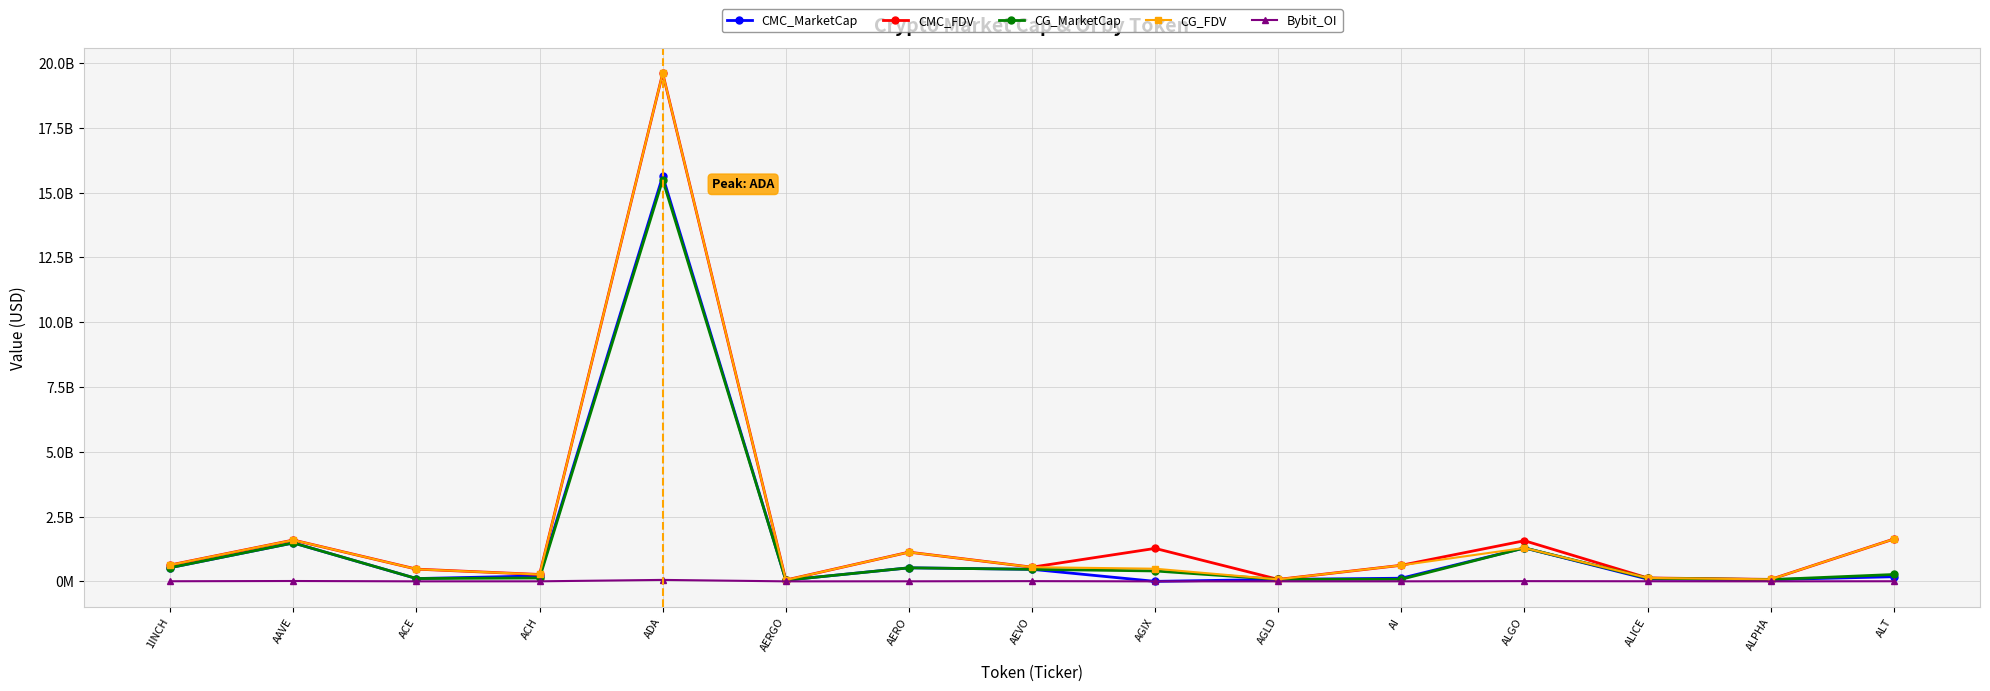

What is the highest value of the CMC_MarketCap series?

15635176205.8